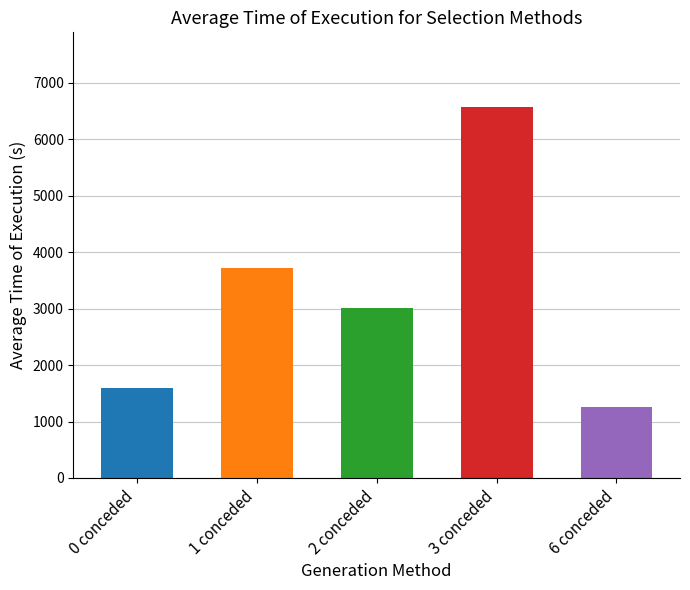

Rank the categories by value from lowest to highest.

6 conceded, 0 conceded, 2 conceded, 1 conceded, 3 conceded